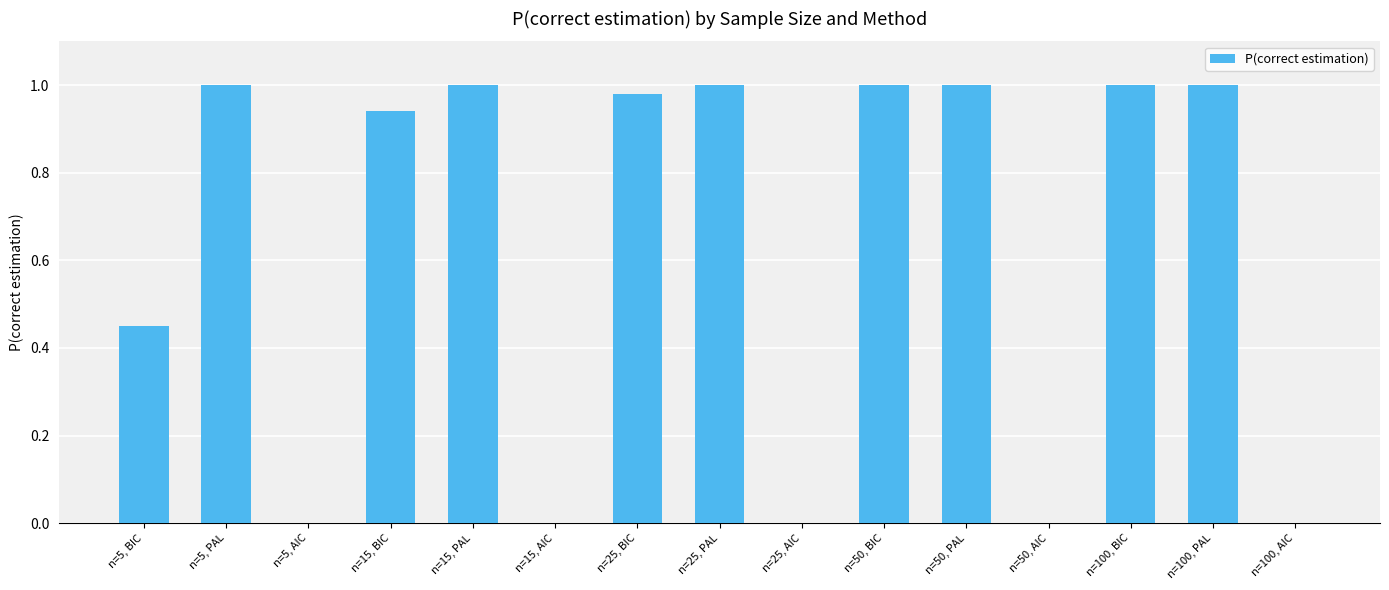

Is it true that the value at n=15, AIC is 0.6?

False